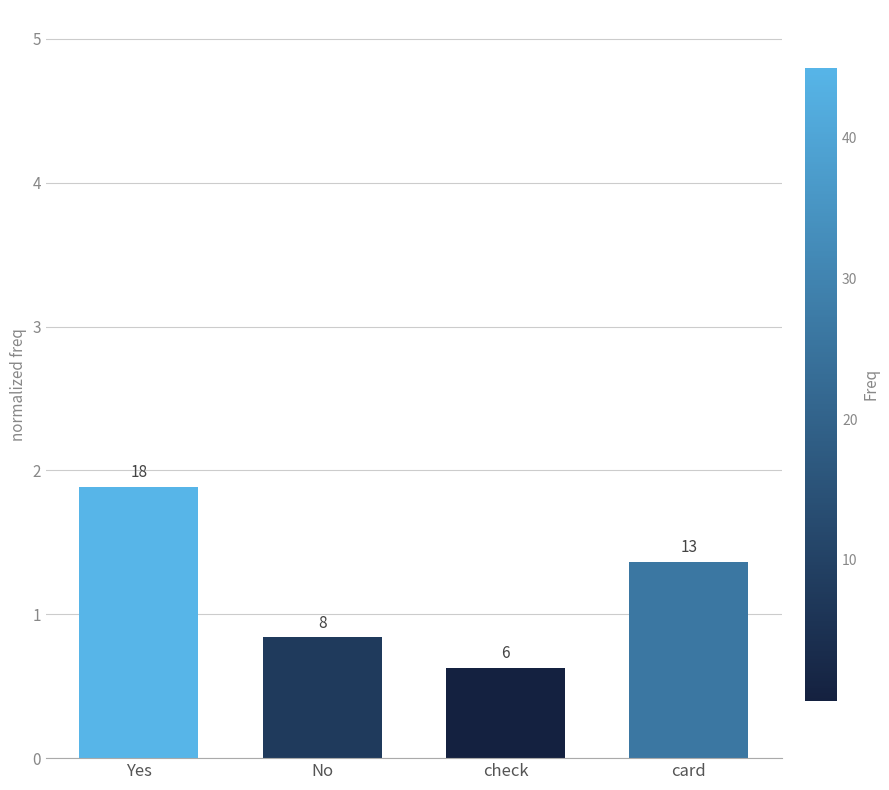

How many bars are there in total?

4